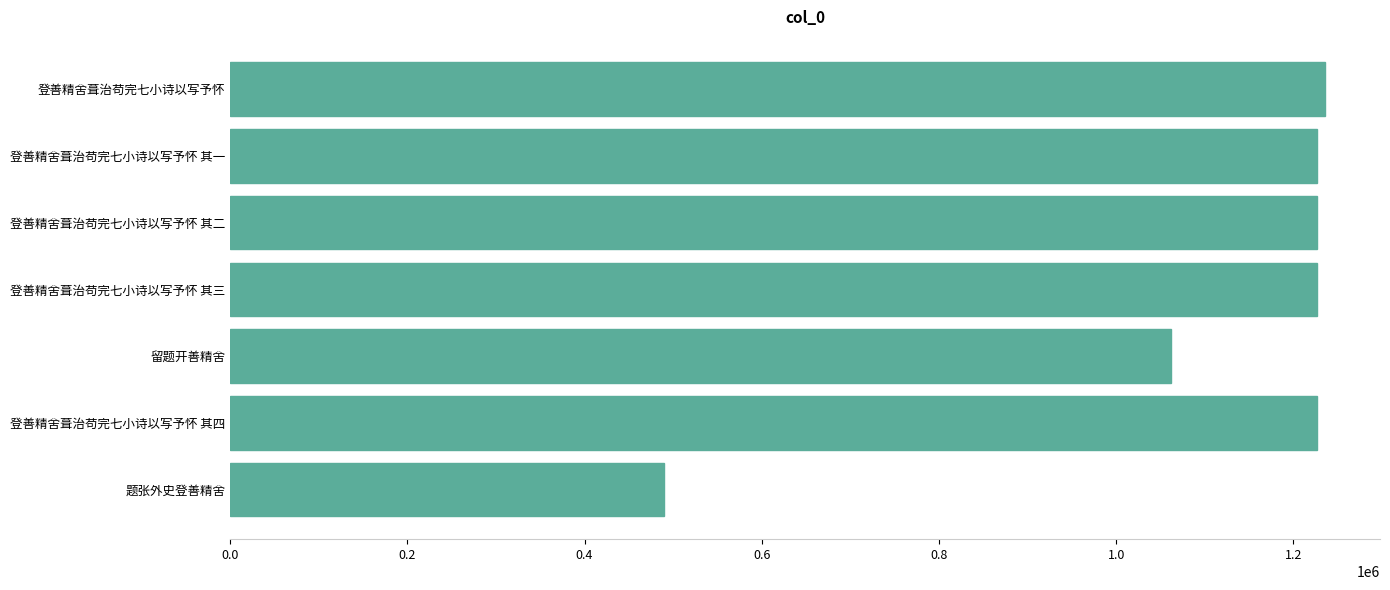

What is the smallest value displayed?

490017